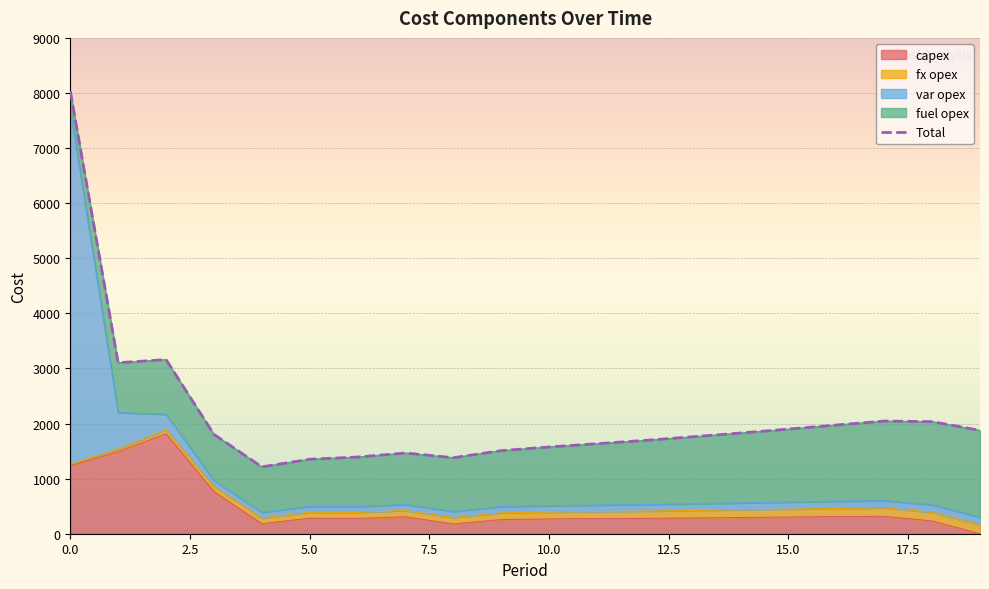

Rank the series by their maximum value, from highest to lowest.

Total, var opex, capex, fuel opex, fx opex